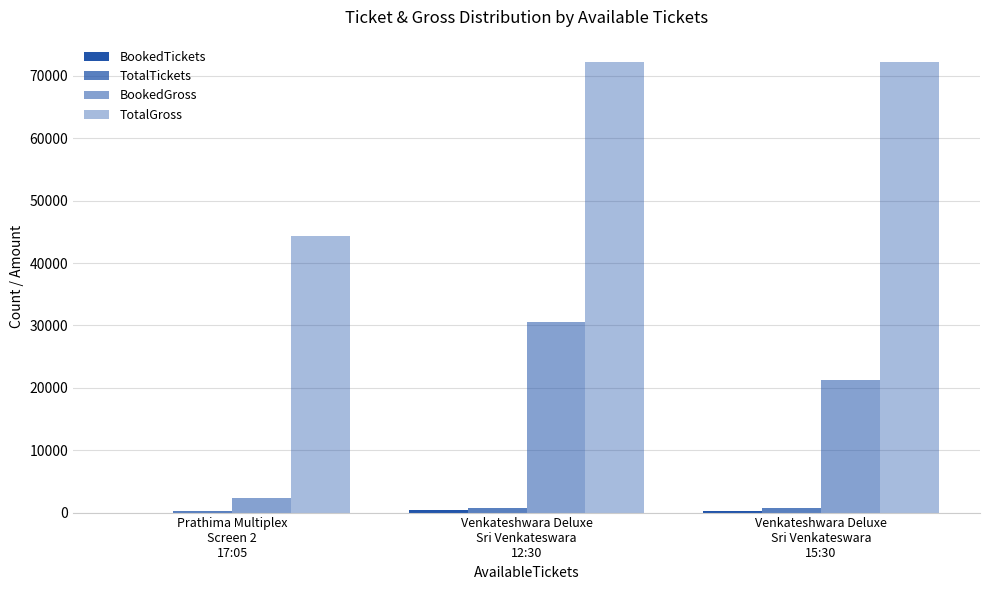

How many groups of bars are there?

3